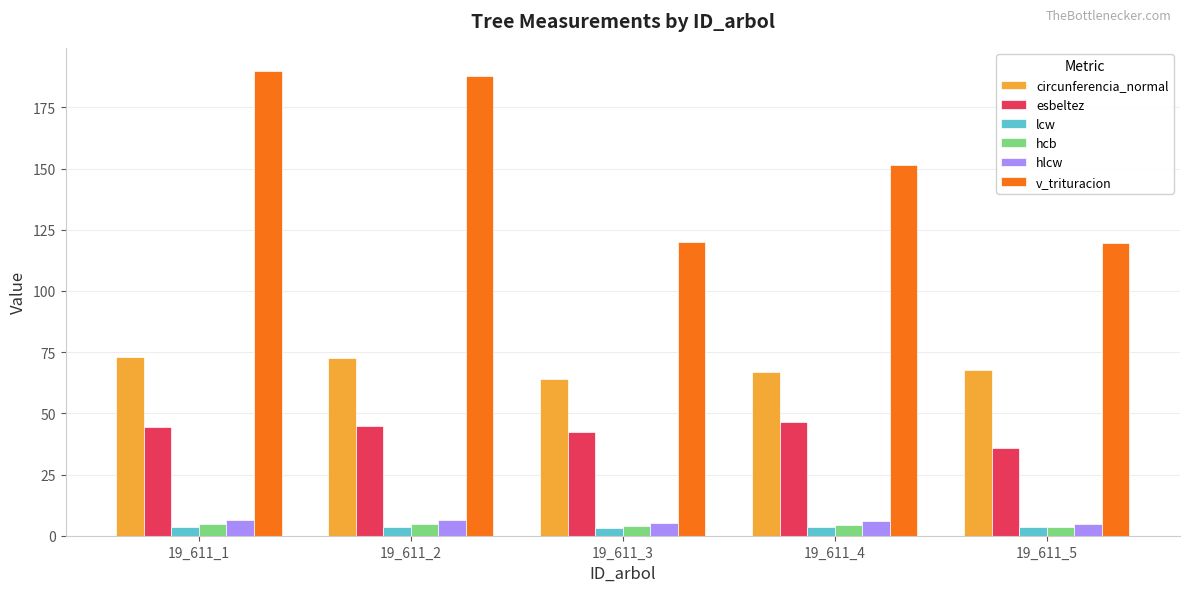

What is the value of the v_trituracion bar at the 1st from the left?

189.8